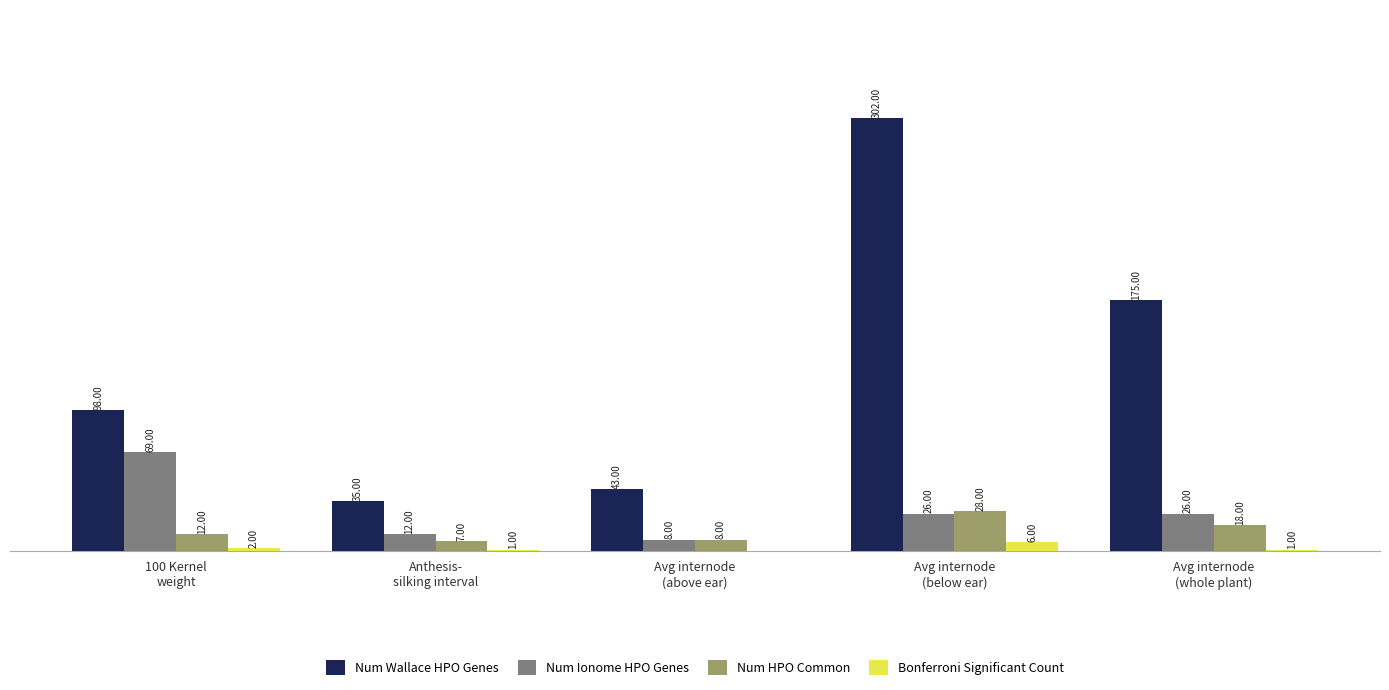

Which series has the largest total across all categories?

Num Wallace HPO Genes